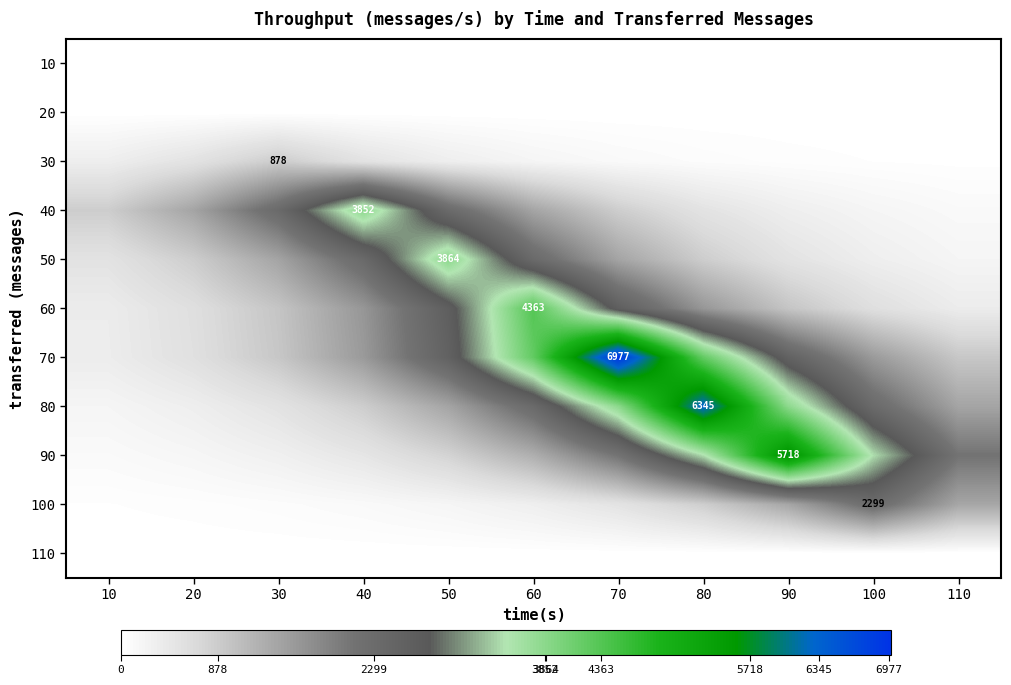

The 50 series shows 294.9 at 20. True or false?

False